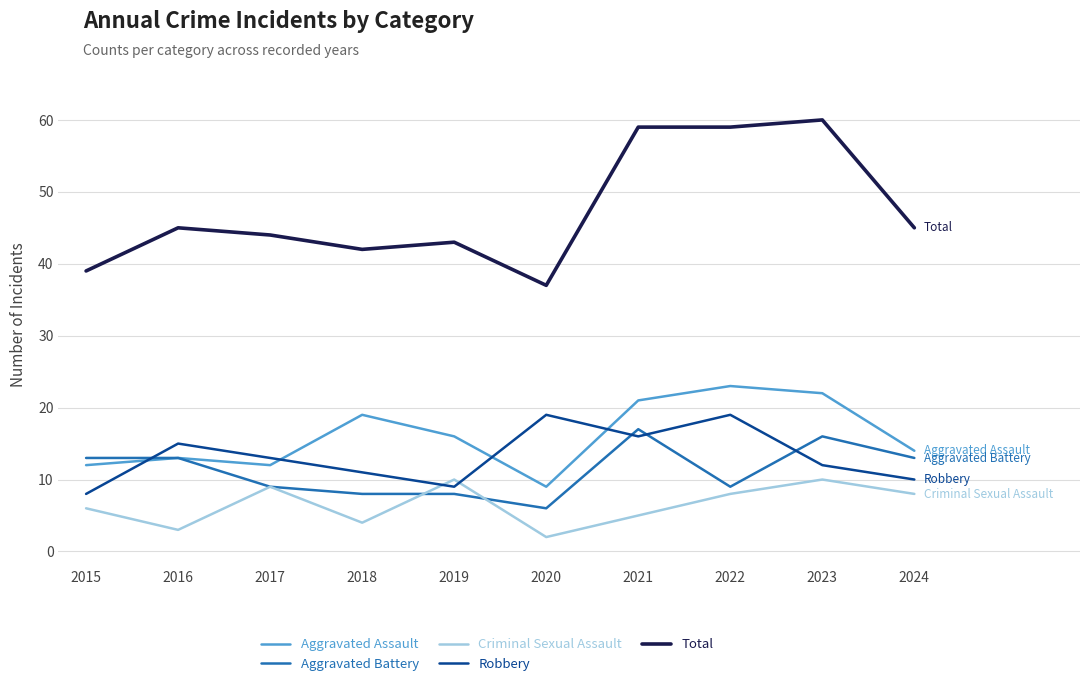

Which label corresponds to the largest value in the chart?

2023